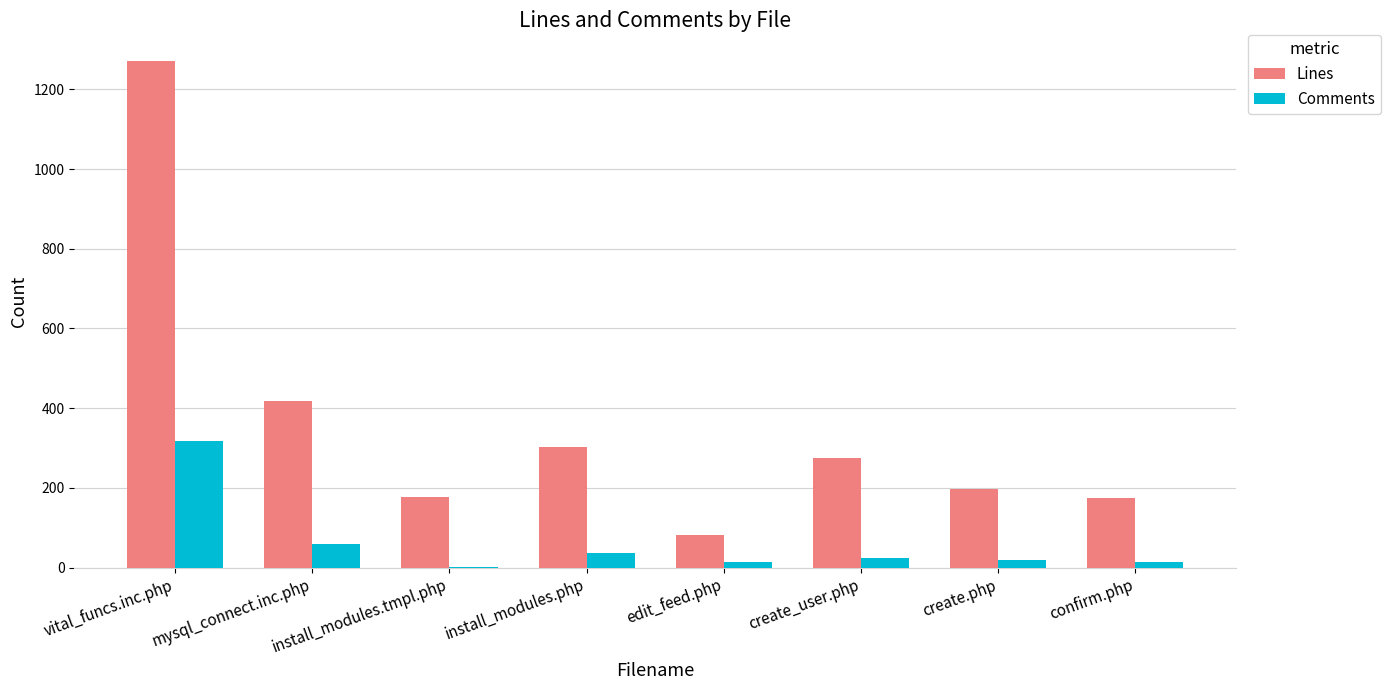

Does the chart contain stacked bars?

No